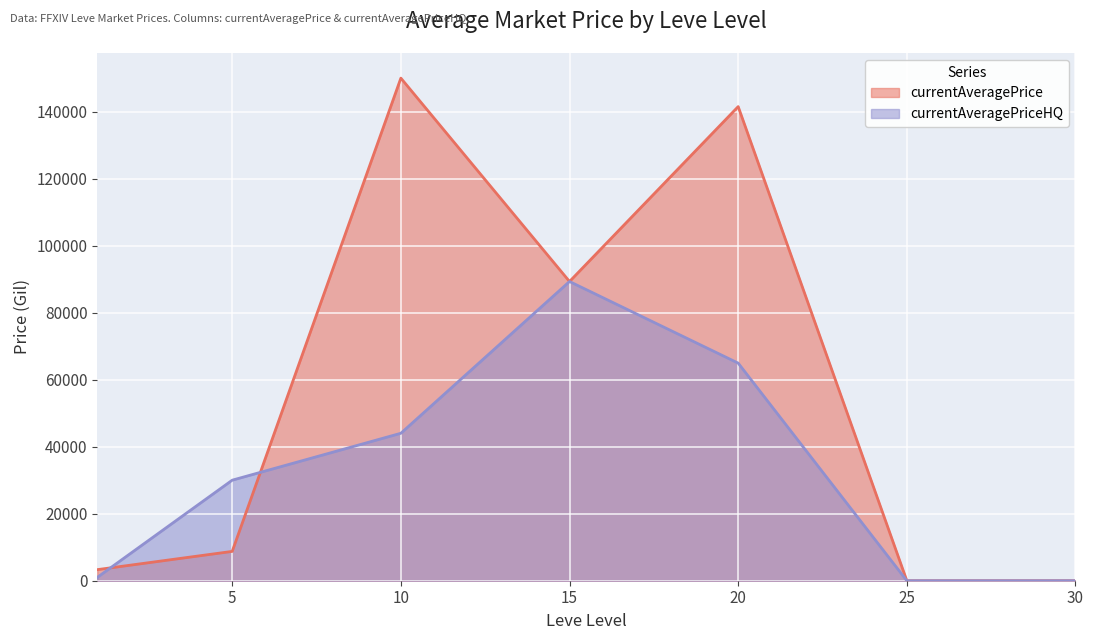

How many data points are above 30007?

3